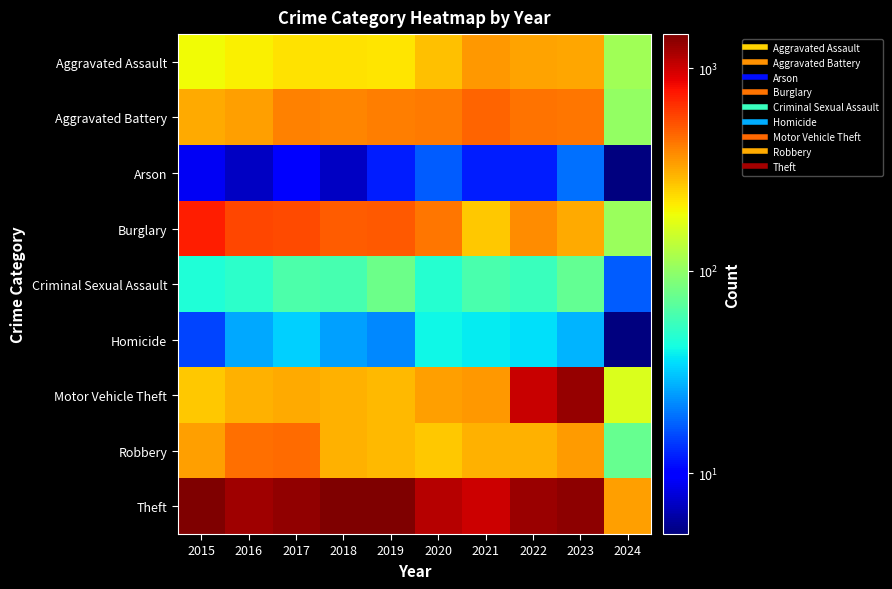

Which series has the widest spread of values?

Motor Vehicle Theft